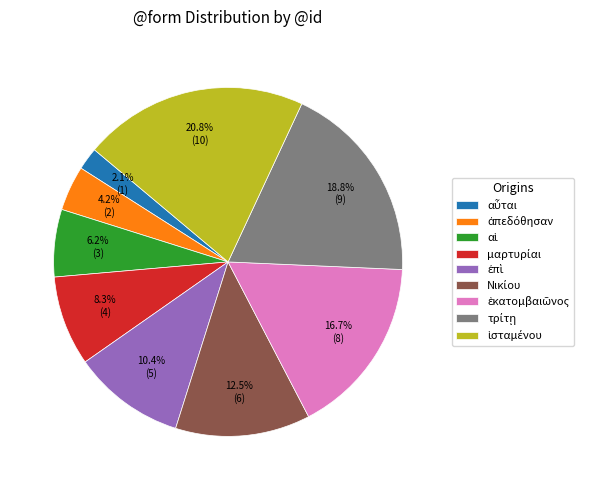

Is there a majority slice in this chart?

No